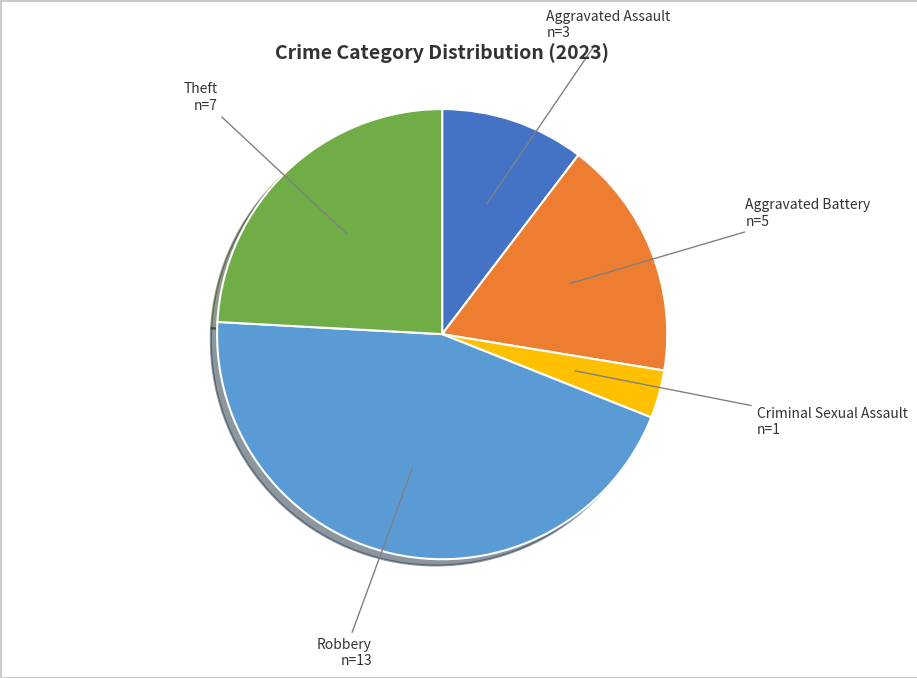

The Aggravated Battery slice represents 17% of the pie. True or false?

True